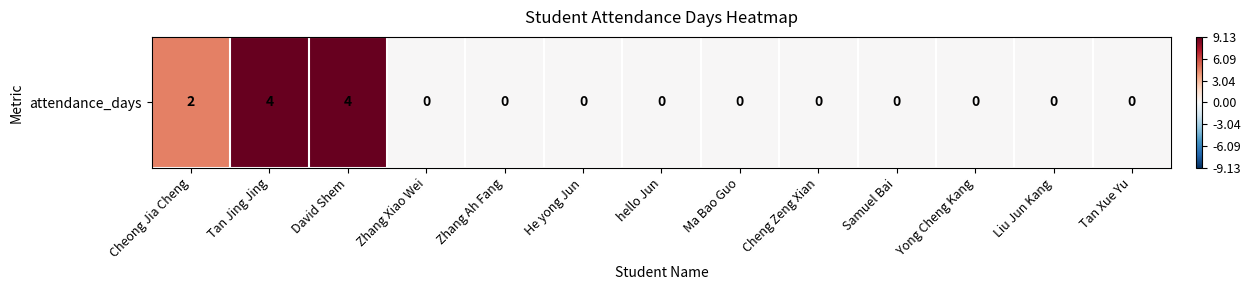

True or false: the data shows 0 at Tan Xue Yu.

True